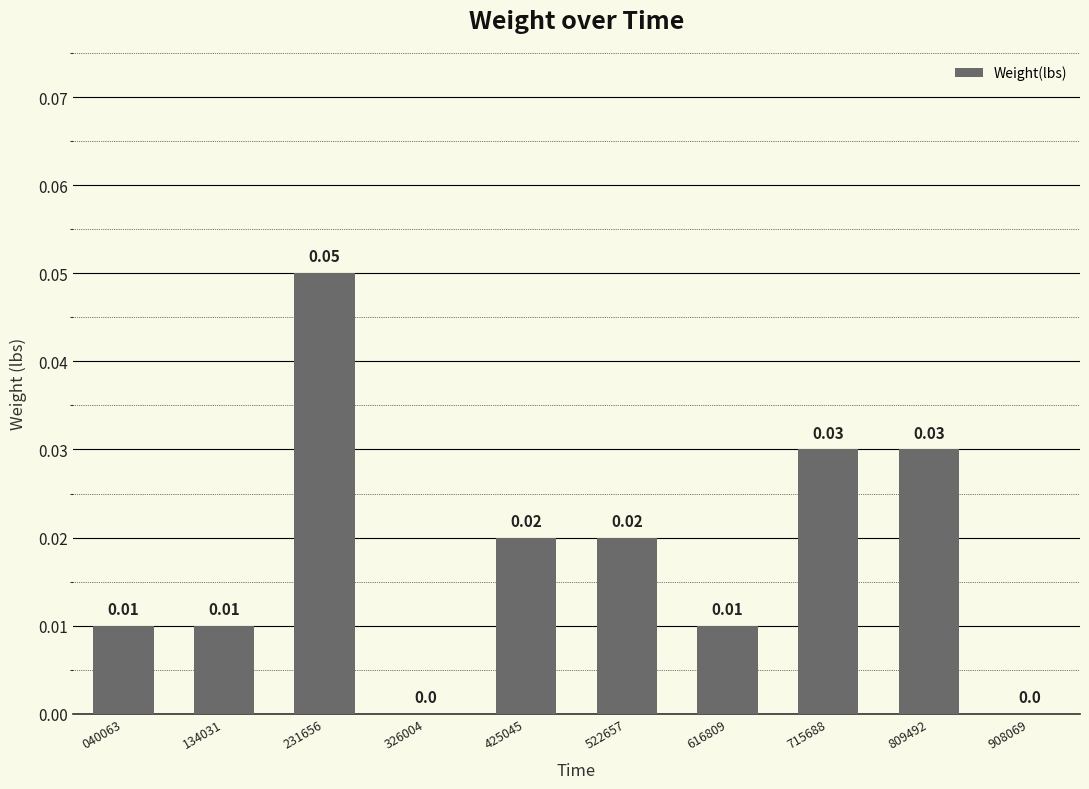

Which has a higher value, 616809 or 326004?

616809